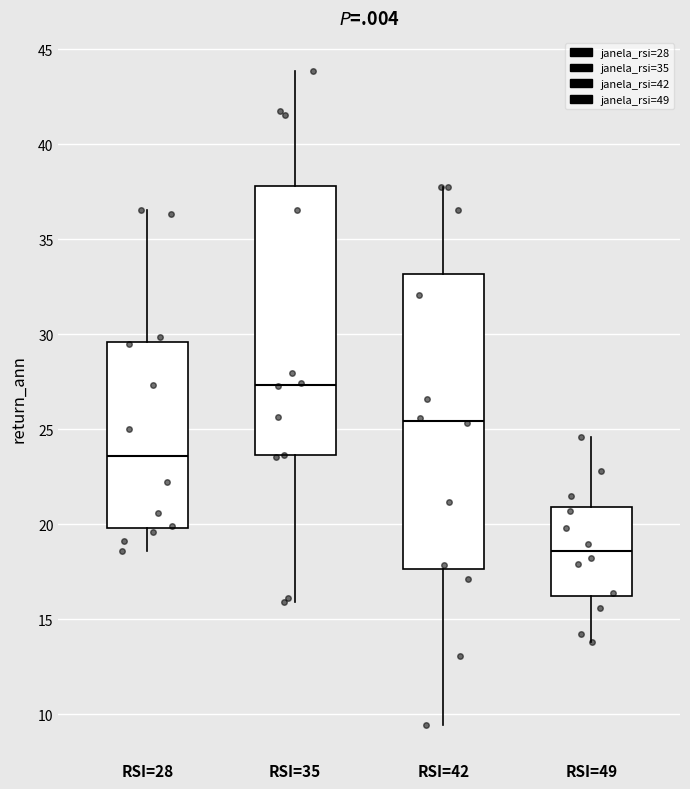

Reading left to right, transcribe this box plot: for each box, give where its median line is, the range the box spans, and where its two whiskers end, as read against the y-axis. The values are not printed on the chart, so give them approximately, as read against the axis.

RSI=28: median 23.5, box 20.0 to 29.5, whiskers 18.5 to 36.5
RSI=35: median 27.5, box 23.5 to 38.0, whiskers 16.0 to 44.0
RSI=42: median 25.5, box 17.5 to 33.0, whiskers 9.5 to 38.0
RSI=49: median 18.5, box 16.0 to 21.0, whiskers 14.0 to 24.5